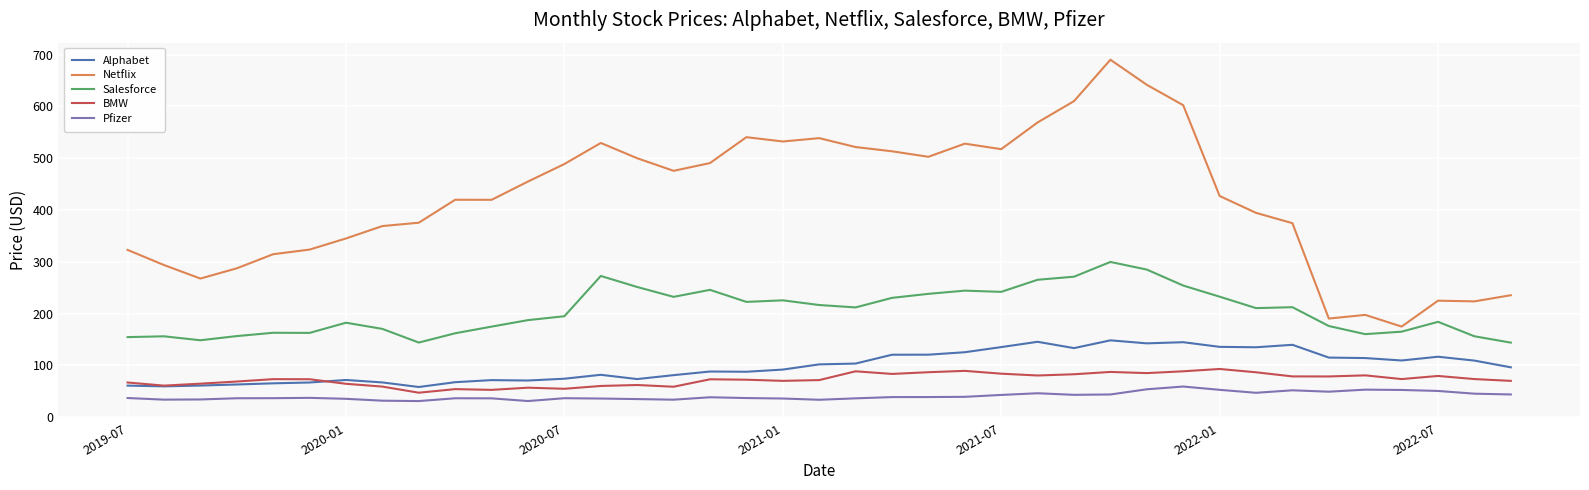

Rank the series by their maximum value, from highest to lowest.

Netflix, Salesforce, Alphabet, BMW, Pfizer